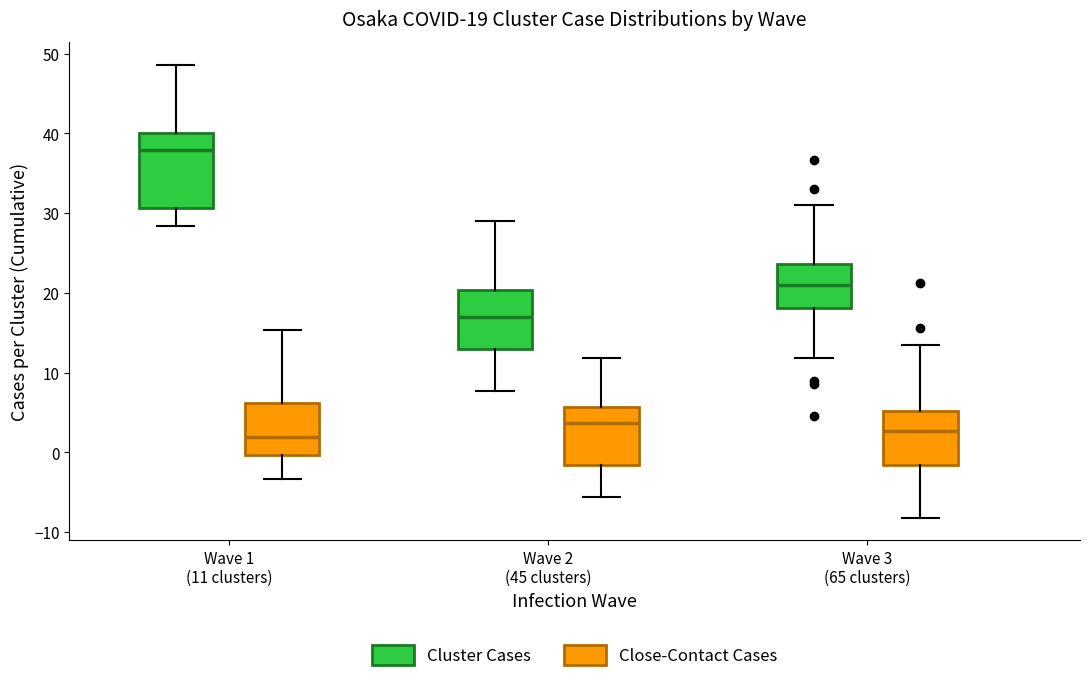

Which box is the tallest, from its lower edge to its upper edge?

Wave 1 (11 clusters) (Cluster Cases)